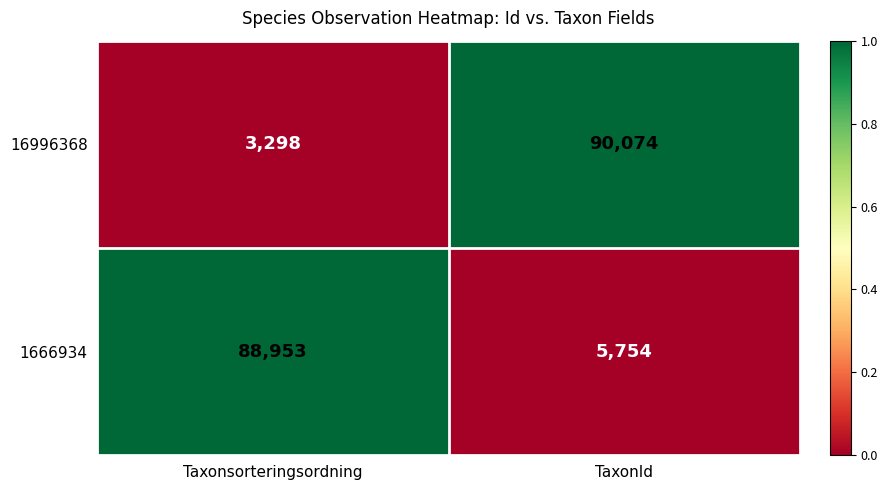

What is the total value across all series at Taxonsorteringsordning?

92251